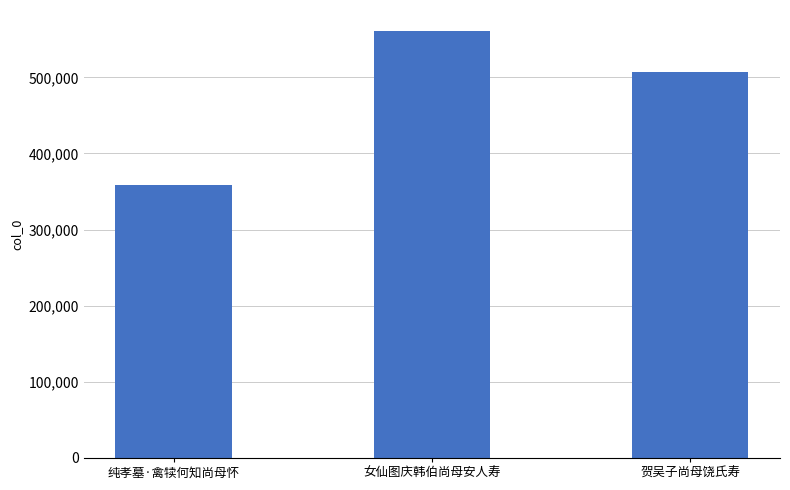

Count the number of data series in this chart.

1